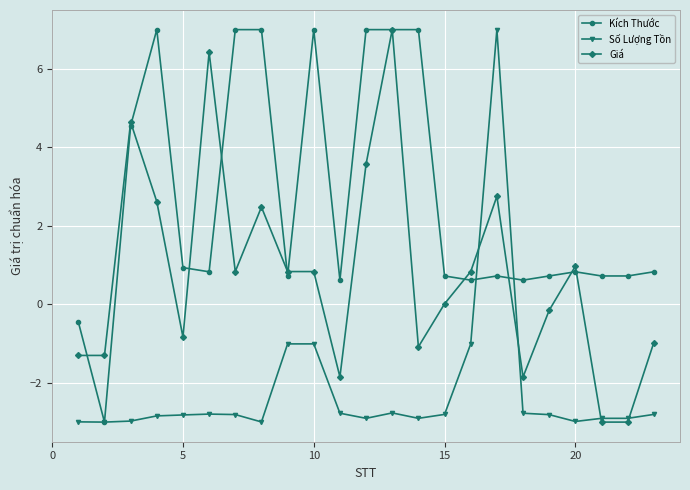

What is the minimum value shown in the chart?

-3.0